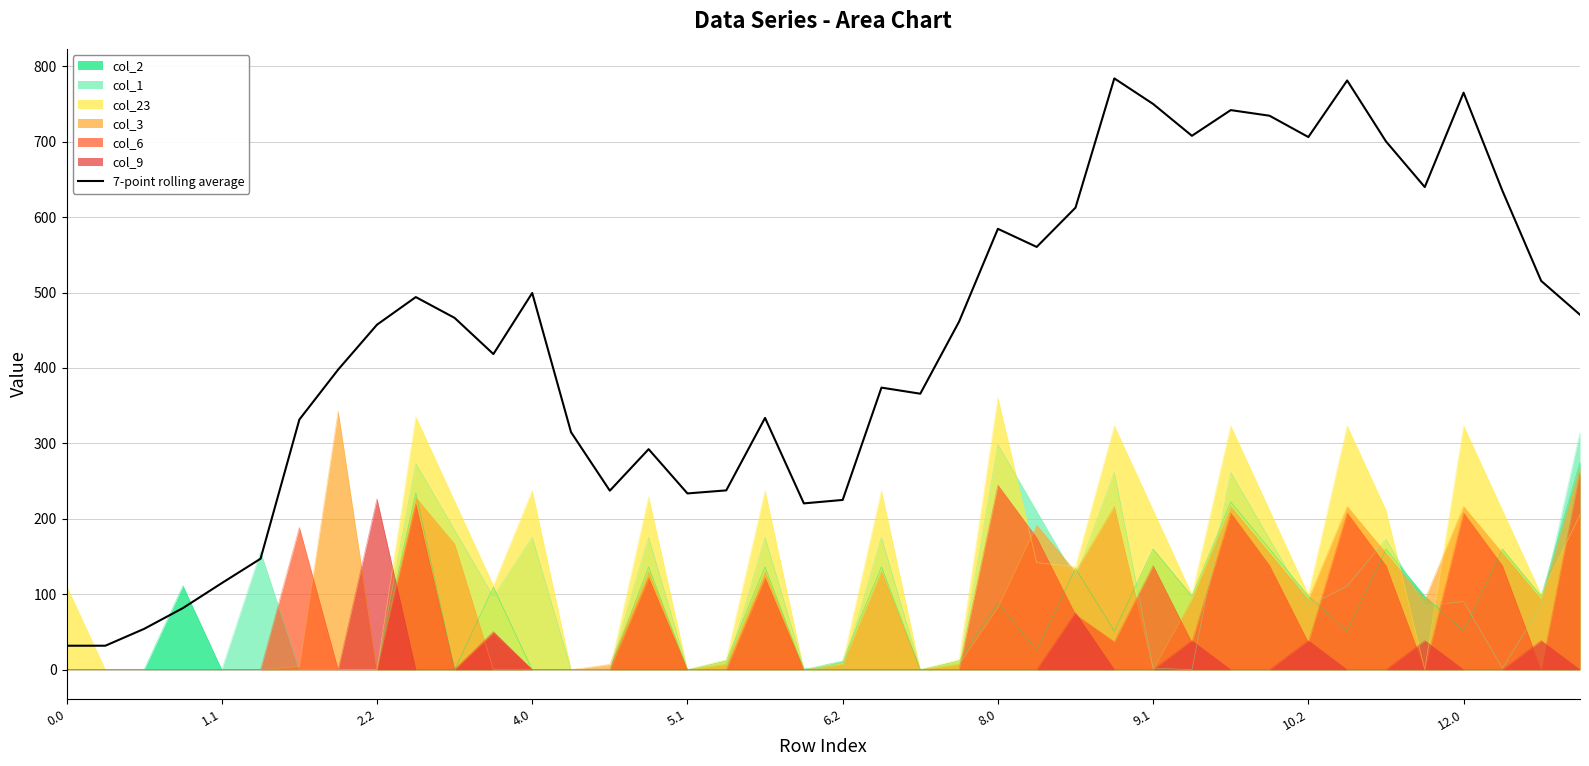

Which series has the largest range (max minus min)?

7-point rolling average